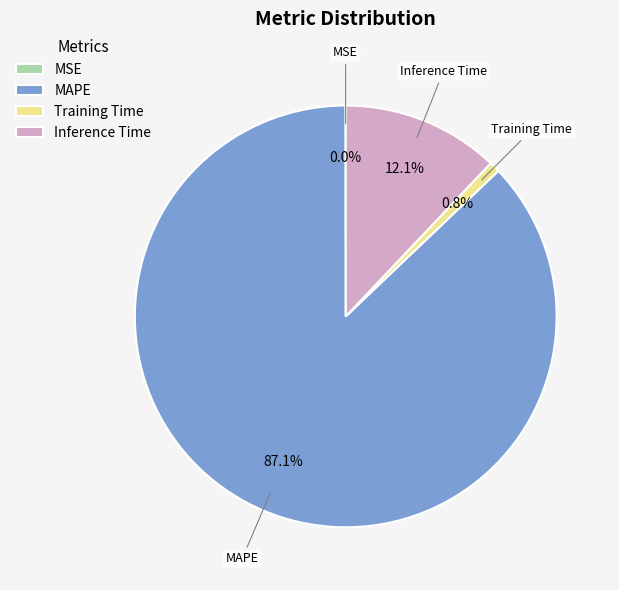

Does MAPE account for over 50% of the chart?

Yes